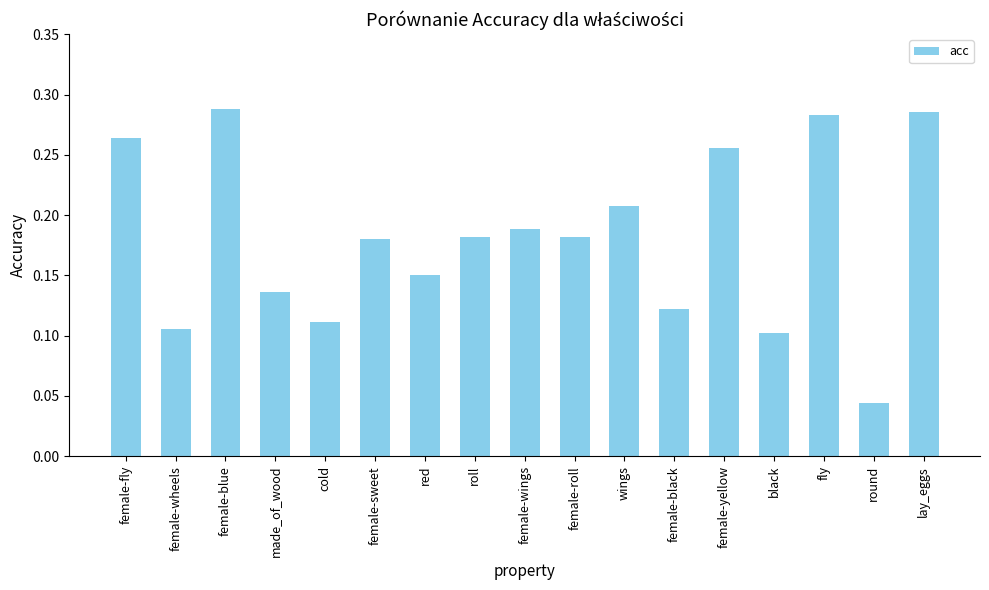

How many categories are shown in the chart?

17